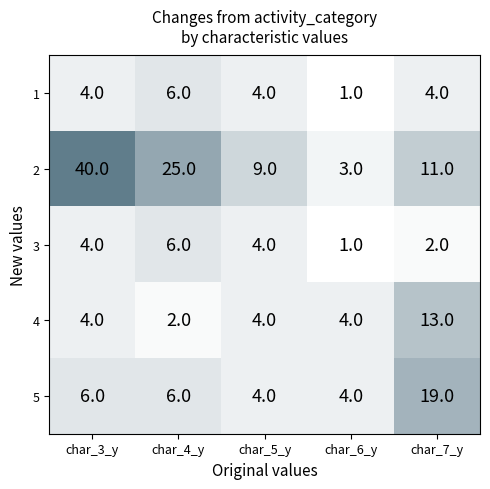

At which category is the sum across all series the highest?

char_3_y